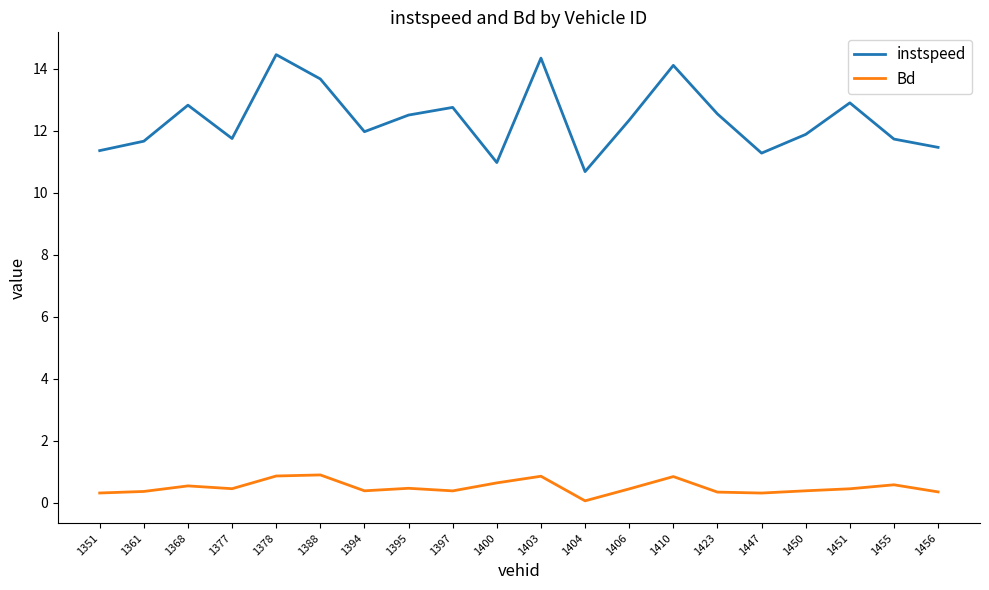

Which series has the largest range (max minus min)?

instspeed